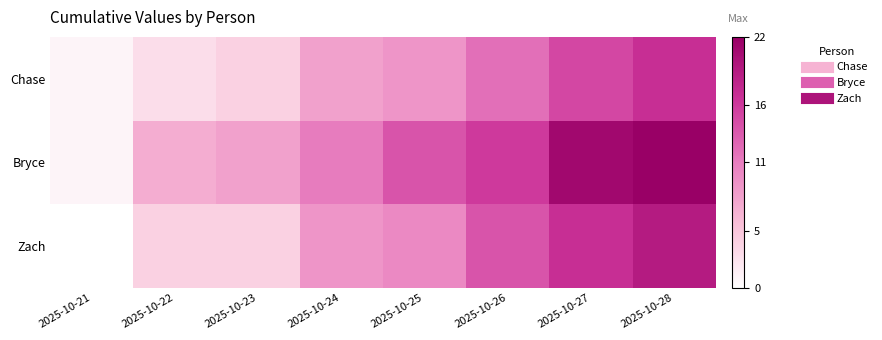

What is the difference between the highest and lowest values at 2025-10-21?

1